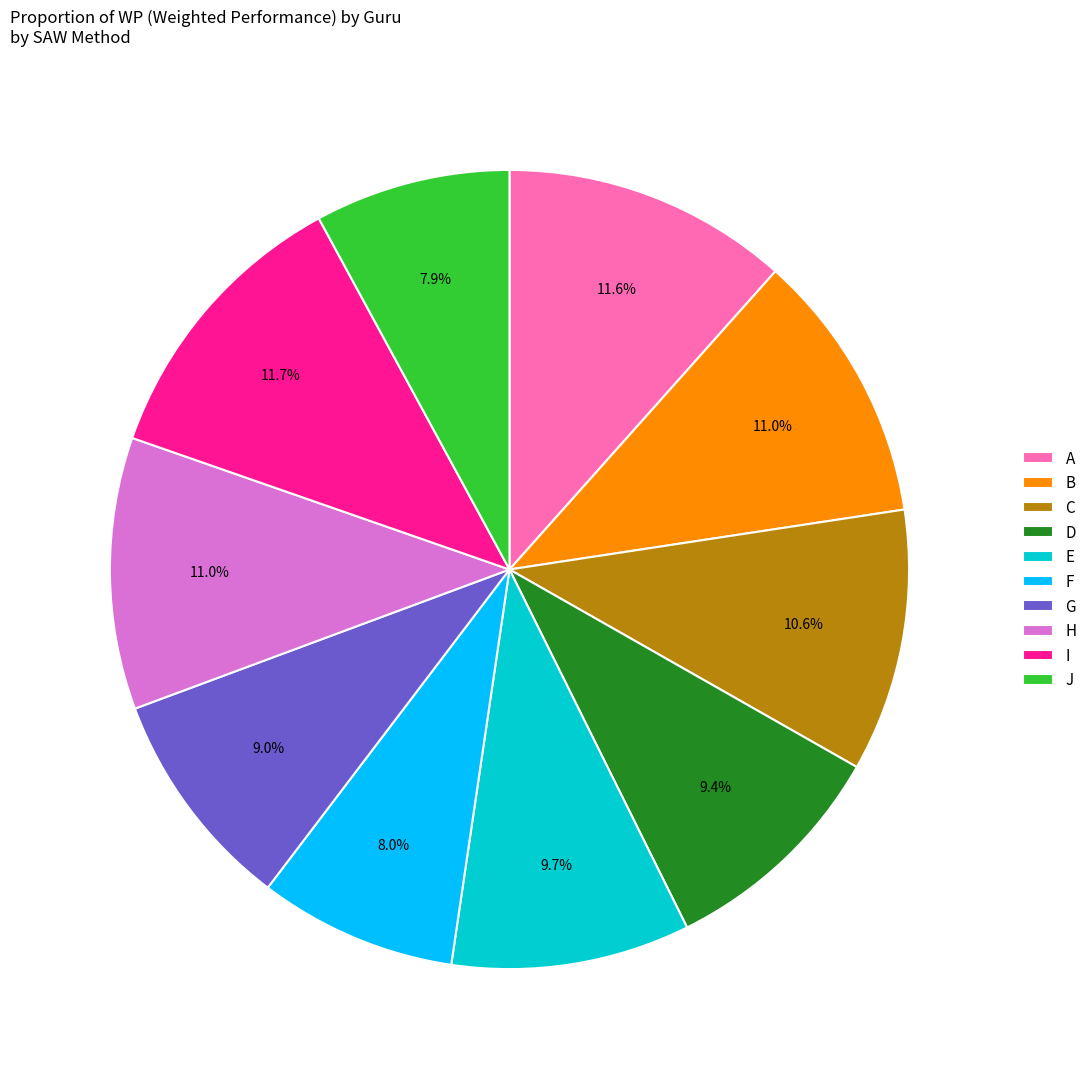

To the nearest percent, what is the average slice percentage?

10%